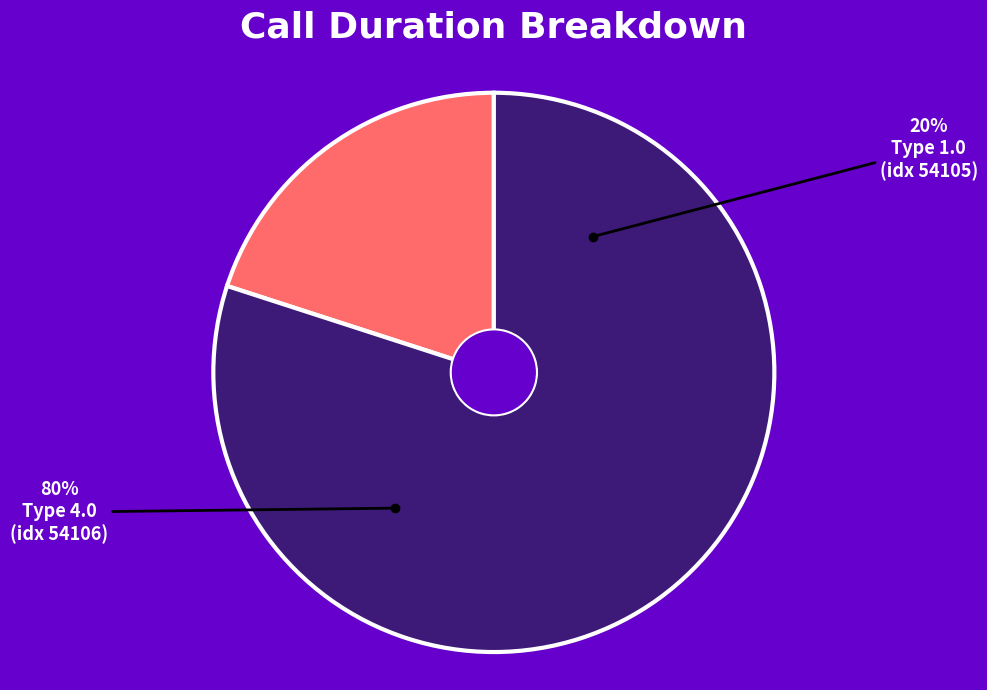

Do call_type 4.0 (index 54106) and call_type 1.0 (index 54105) together represent more than half of the pie?

Yes